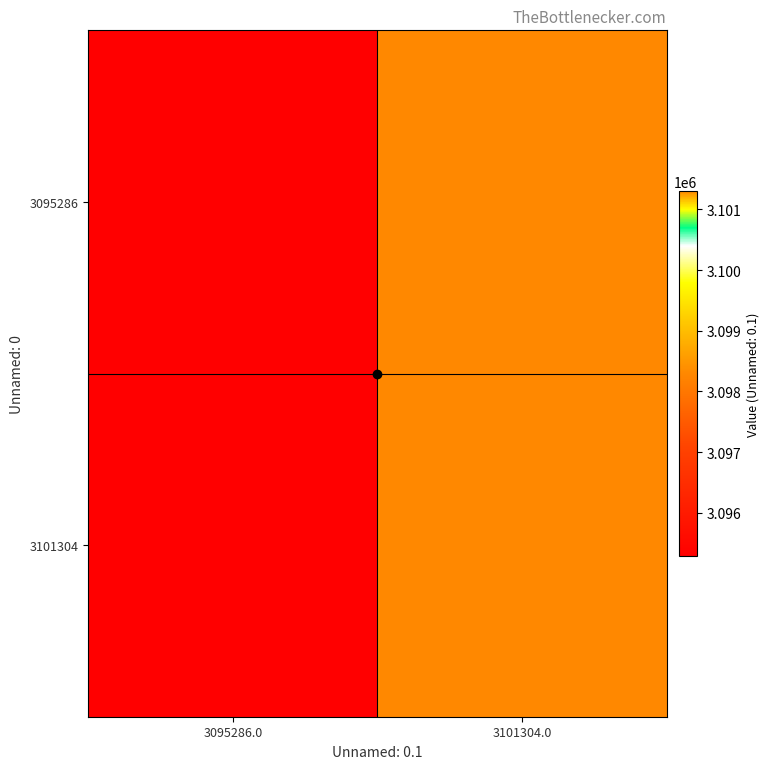

At how many categories does at least one series exceed 3098180?

1